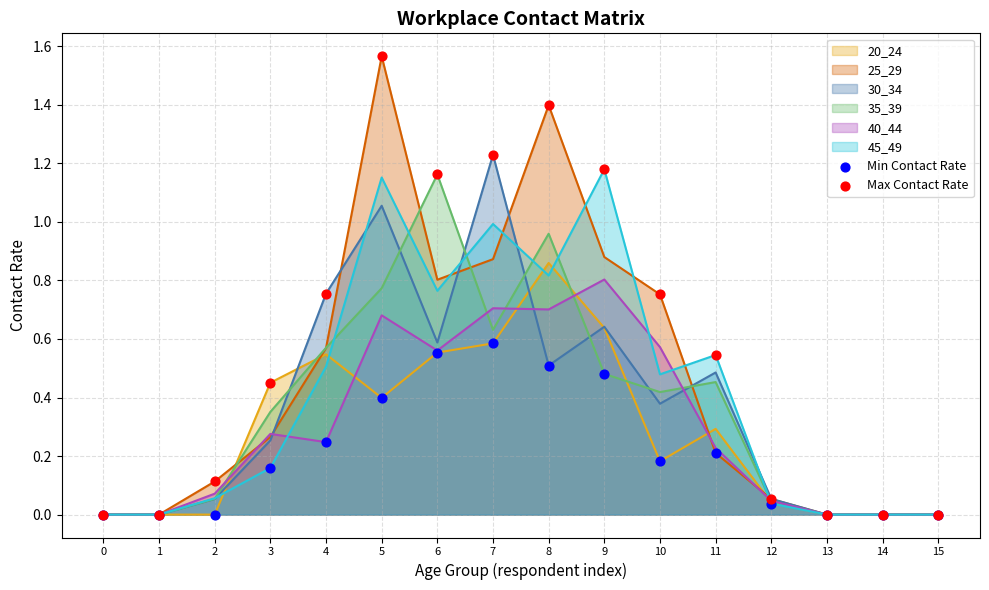

At which category is the sum across all series the highest?

5